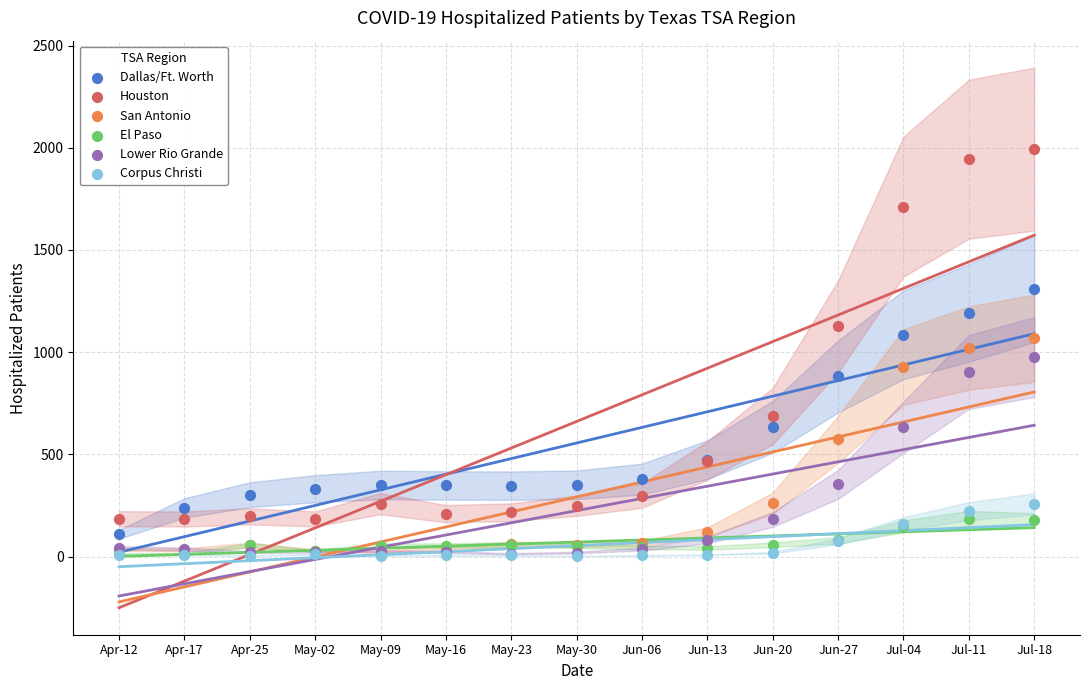

Which series has the largest Y range (max minus min)?

Houston